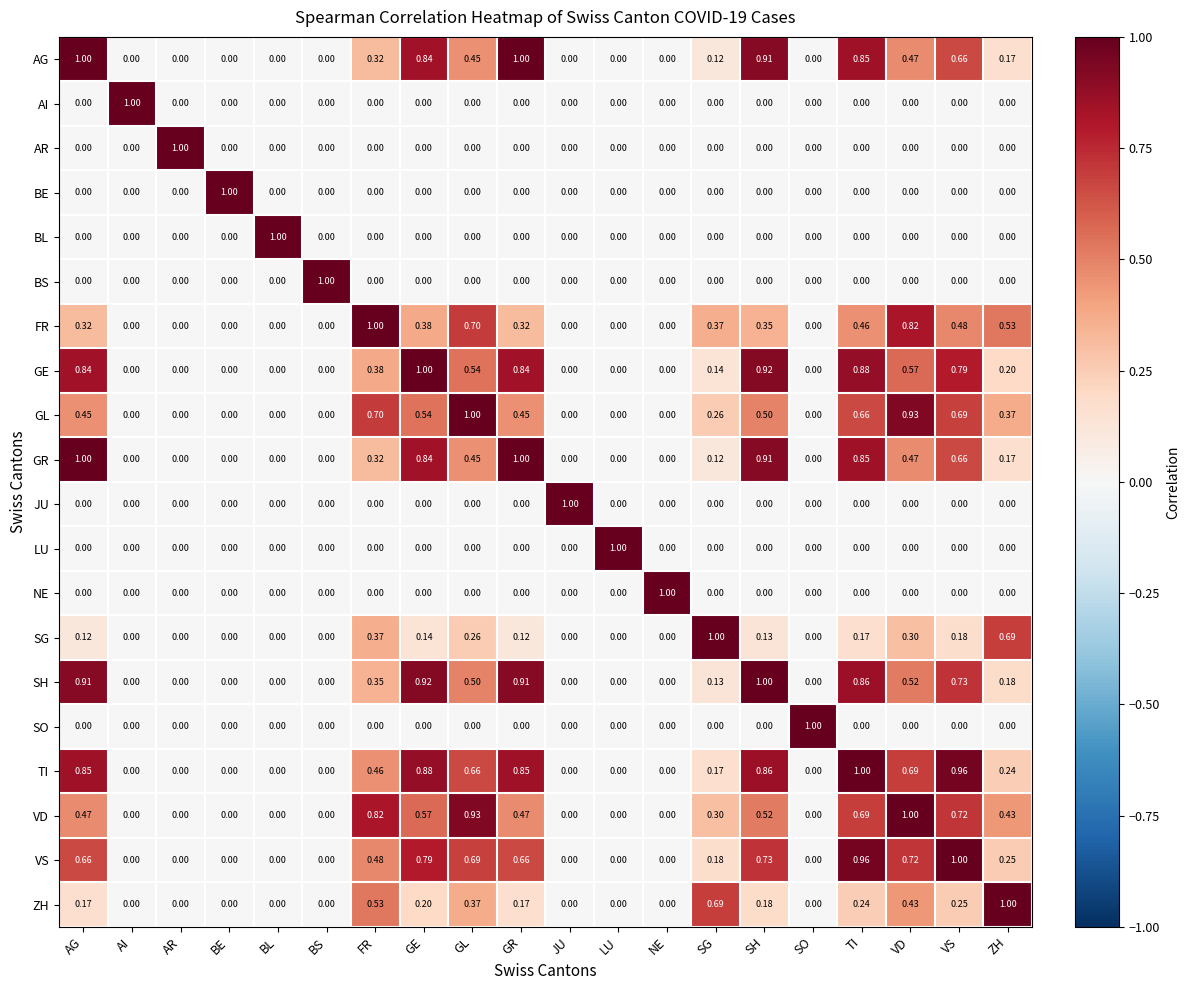

Which series has the largest total across all categories?

TI